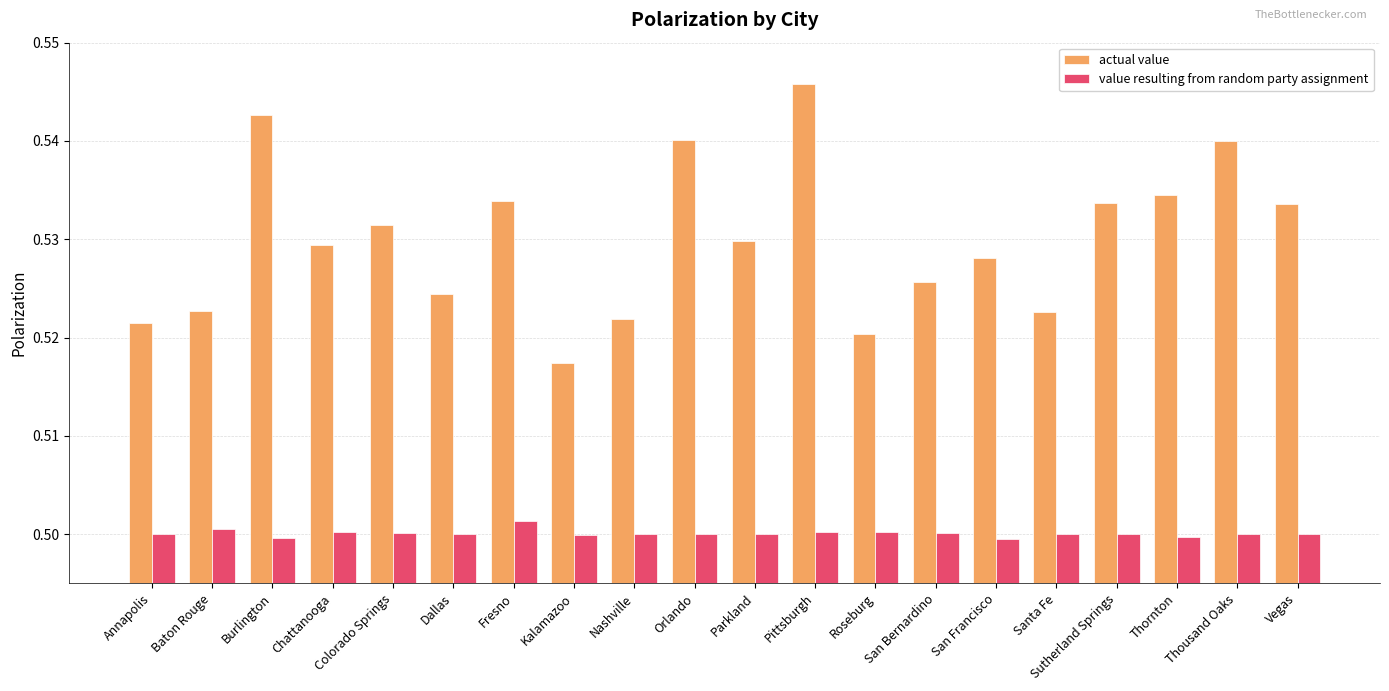

The value of actual value at San Francisco is 0.5. True or false?

True